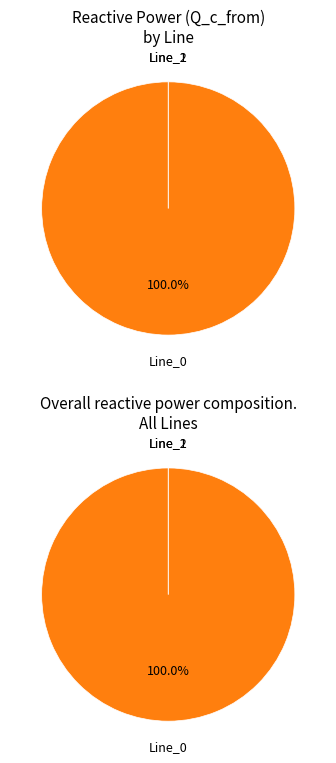

To the nearest percent, what is the difference between the Line_1 and Line_0 slice percentages?

100%